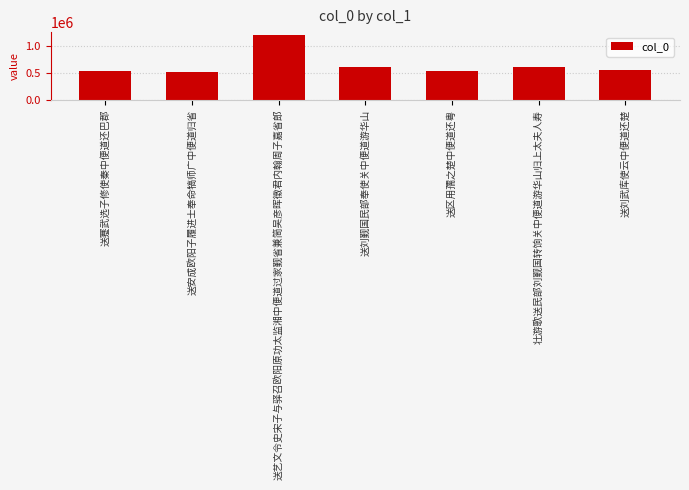

Read the value at 送刘觐国民部奉使关中便道游华山, to the nearest 50.

611050